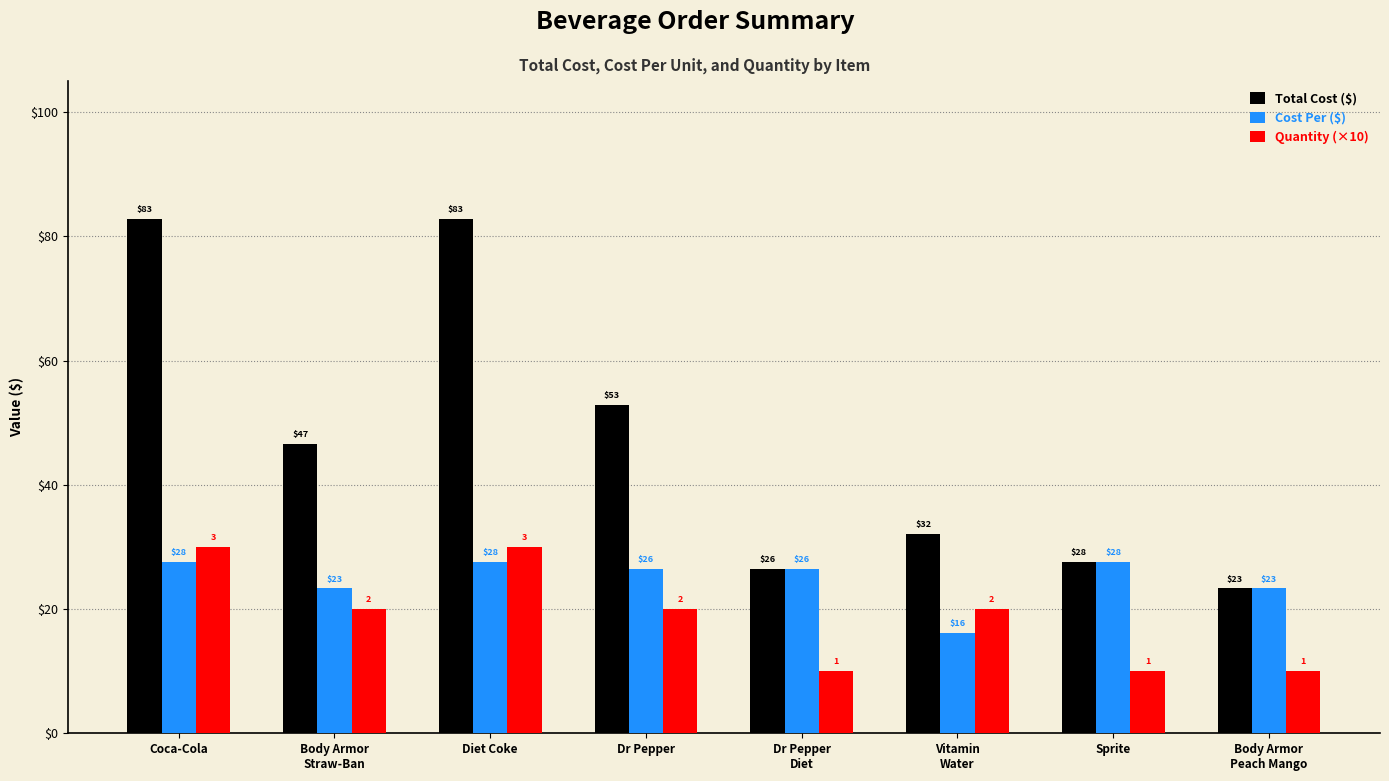

What is the value of the Cost Per ($) bar at the 2nd from the left?

23.3